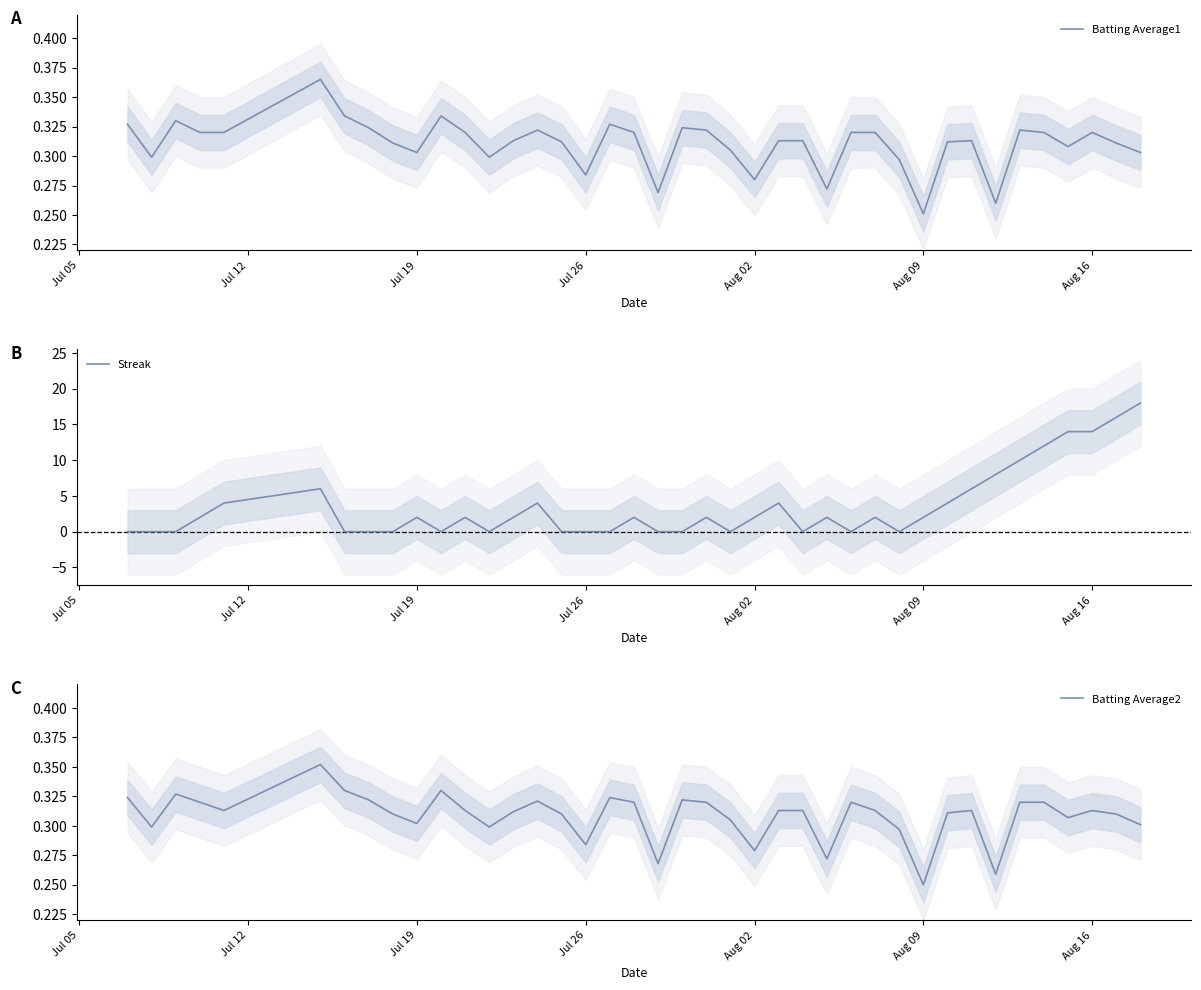

Where is Batting Average1 nearest to the value 0?

Aug 09